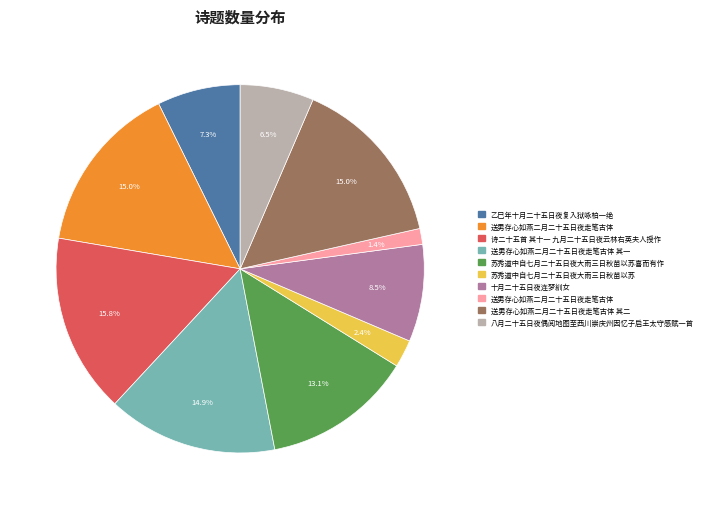

Is there any slice that represents more than half of the pie?

No